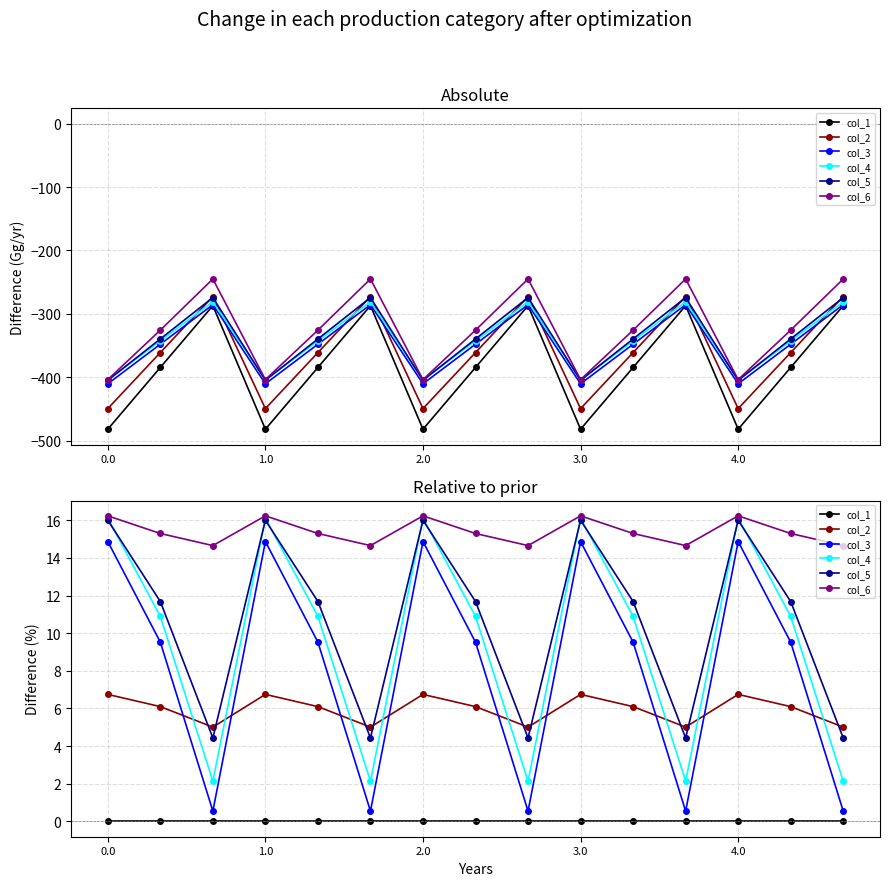

Is it true that col_6 equals 14.7 at 14?

True